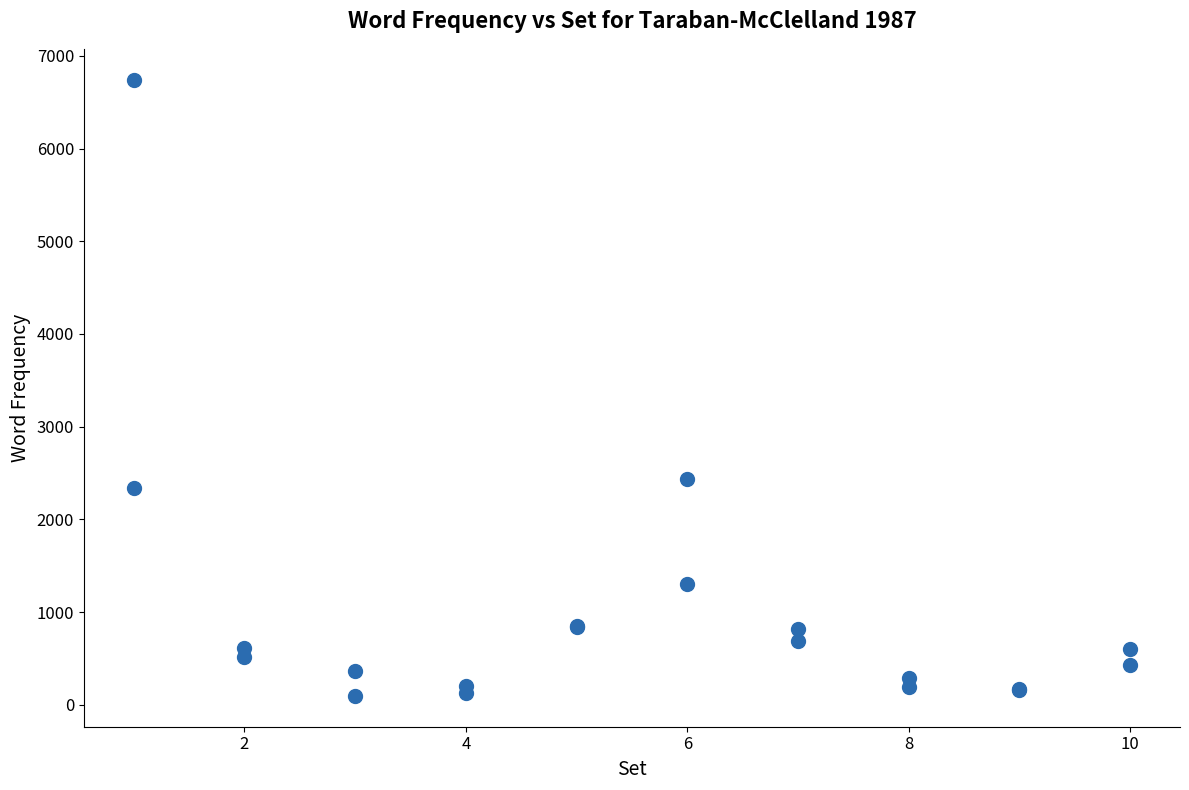

What Y value in the scatter plot is closest to 3420?

2440